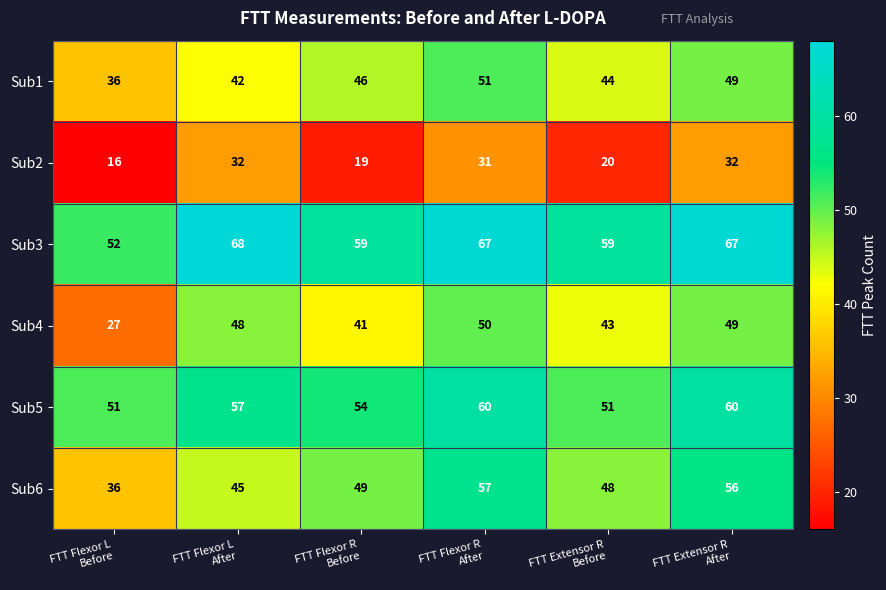

What is the greatest value displayed?

68